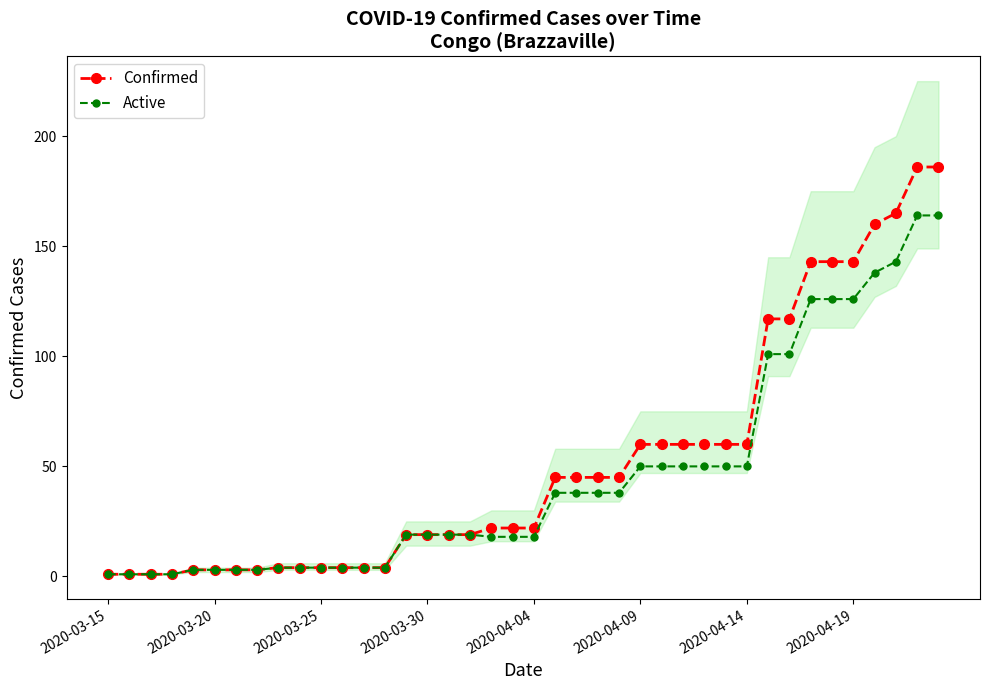

How many data points in Active are above 19?

19